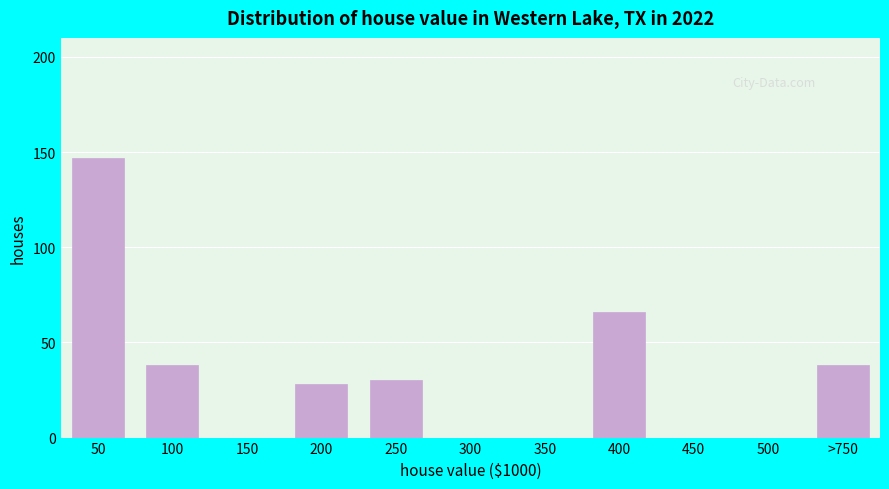

Reading right to left, what are all the values shown in this chart?

>750=38	500=0	450=0	400=66	350=0	300=0	250=30	200=28	150=0	100=38	50=147